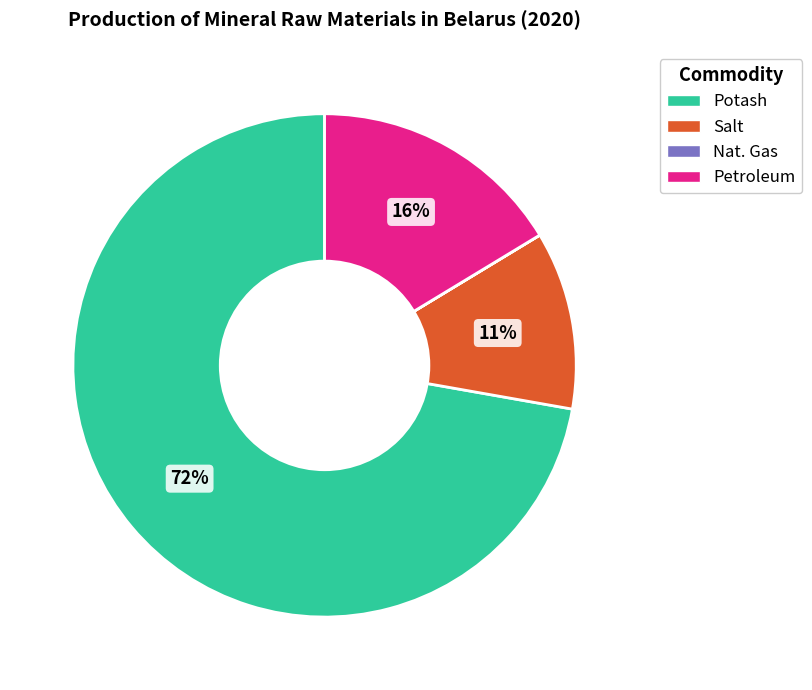

Between Potash and Salt, which is larger?

Potash